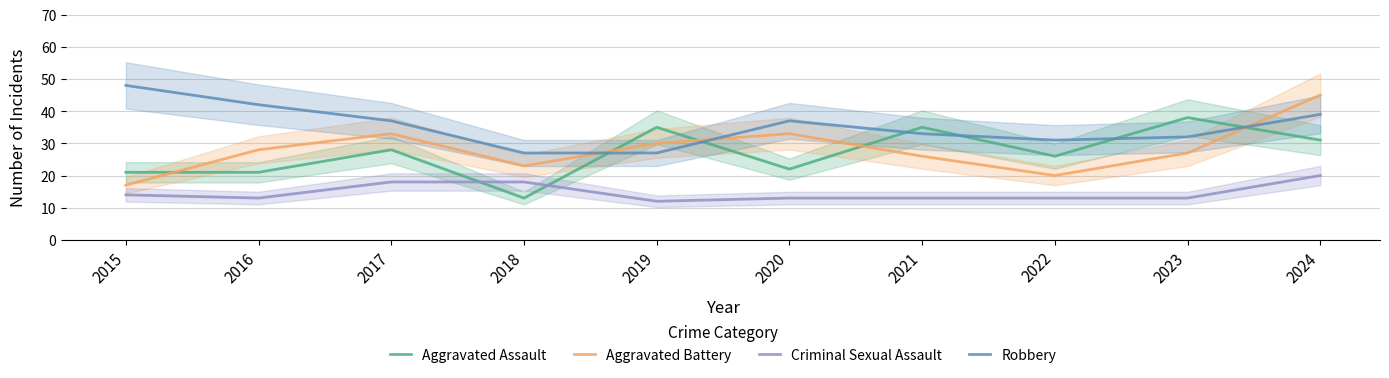

Where is the first local maximum for Aggravated Assault?

2017